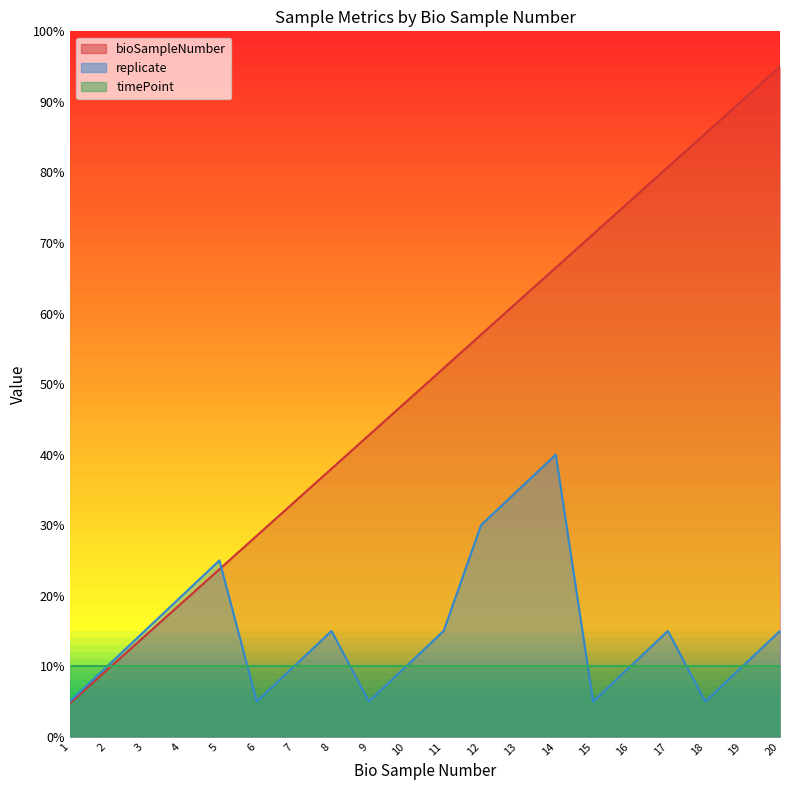

Which label corresponds to the smallest value in the chart?

1